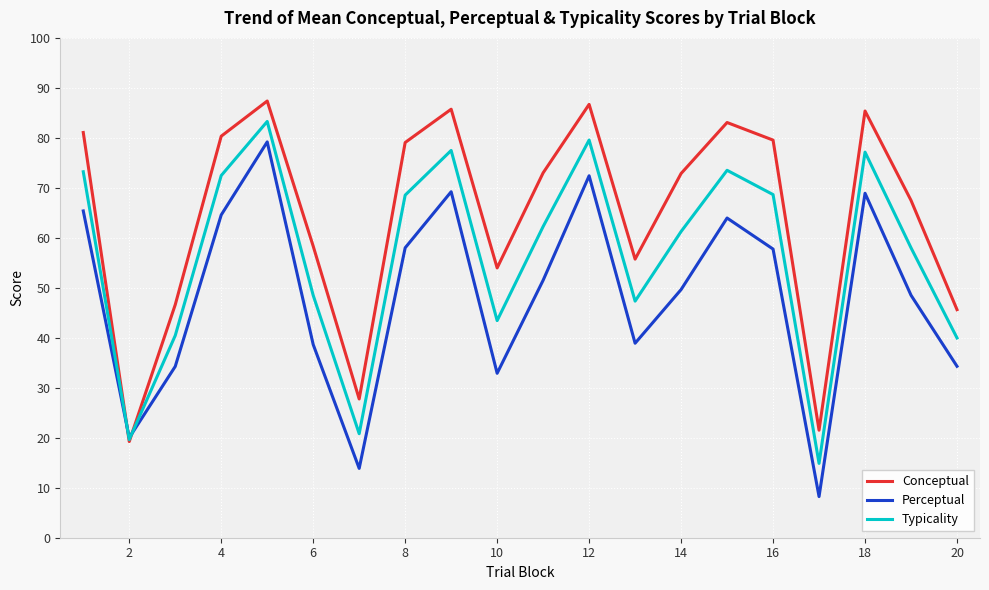

What are all the series names shown in the legend?

Conceptual, Perceptual, Typicality